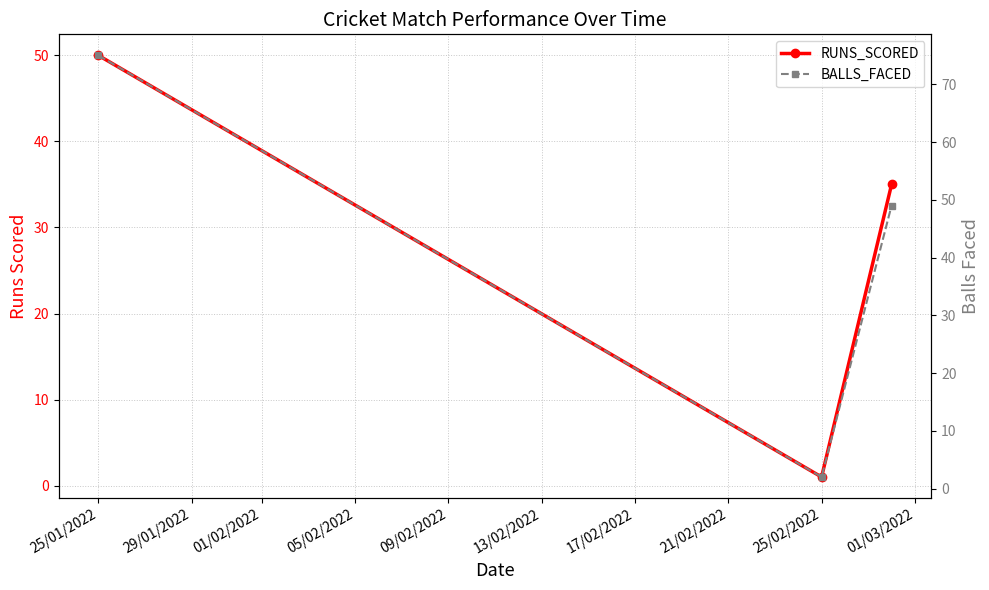

Is the value of BALLS_FACED at 01/02/2022 greater than the value of RUNS_SCORED at 01/02/2022?

Yes